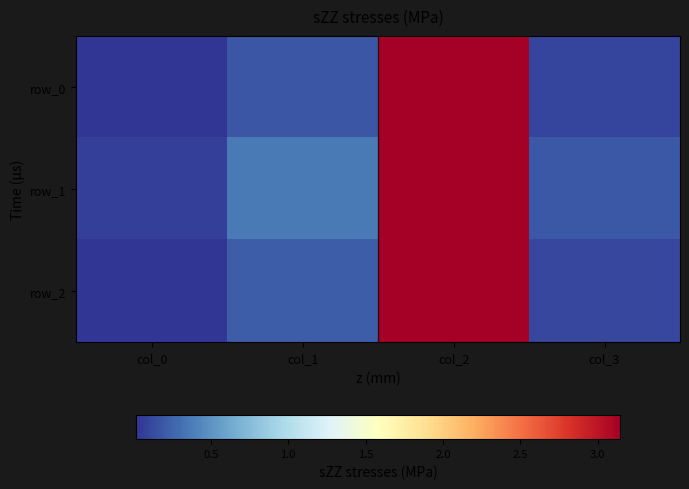

Is it true that row_2 equals 0.1 at col_3?

True